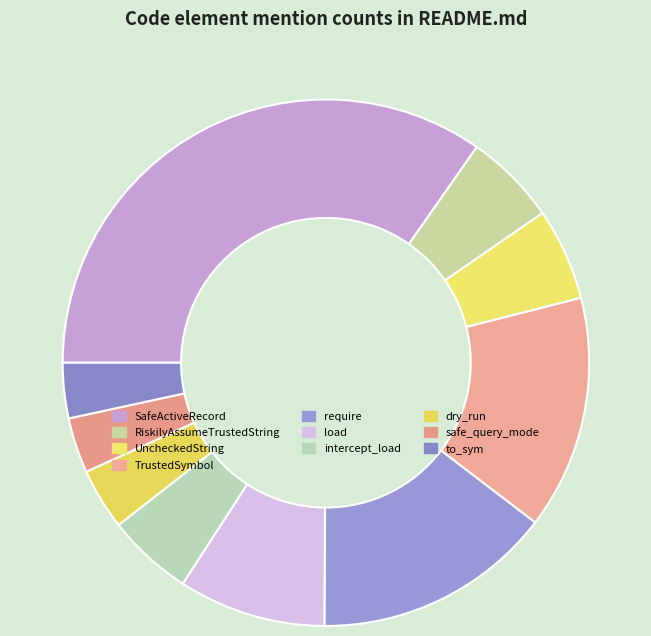

True or false: RiskilyAssumeTrustedString accounts for 5% of the total.

True